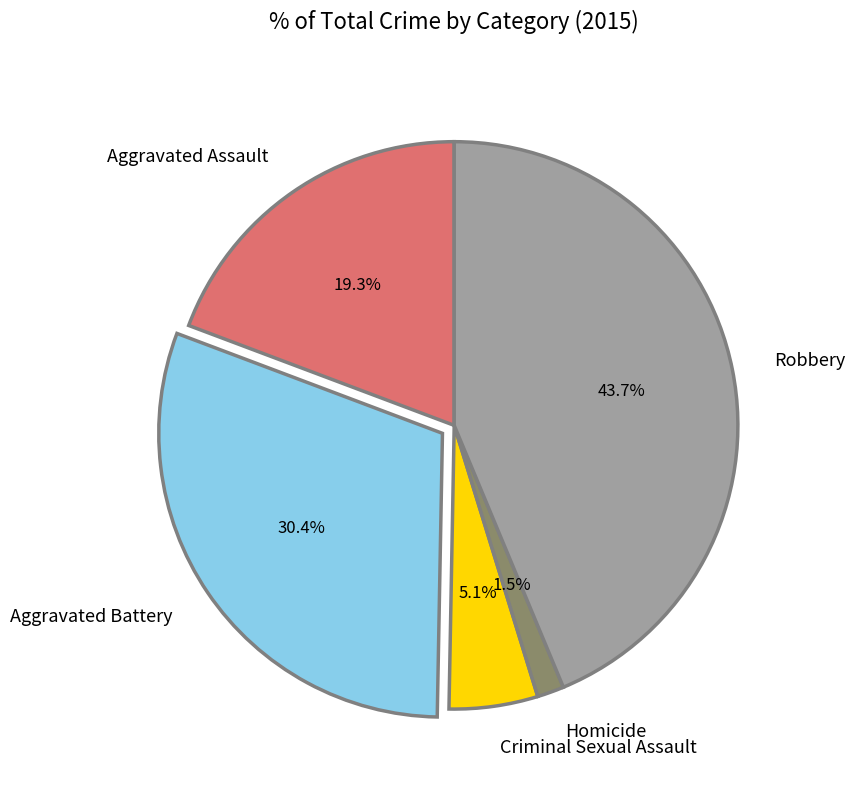

Does Criminal Sexual Assault account for over 50% of the chart?

No